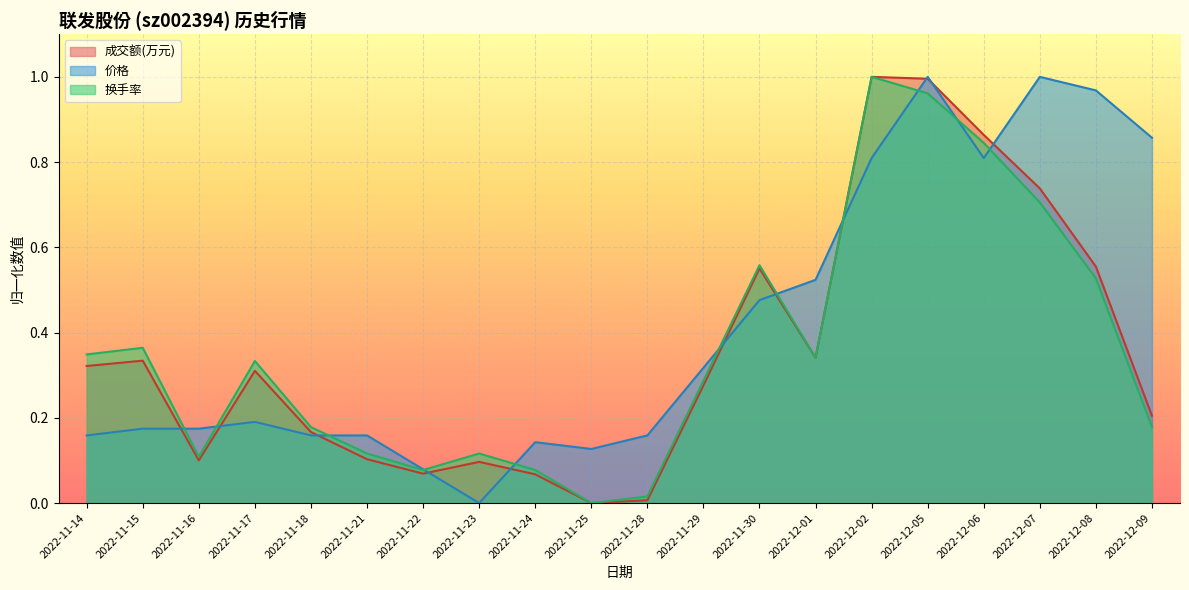

What is the value of the 换手率 point at the 2nd from the left?

0.4